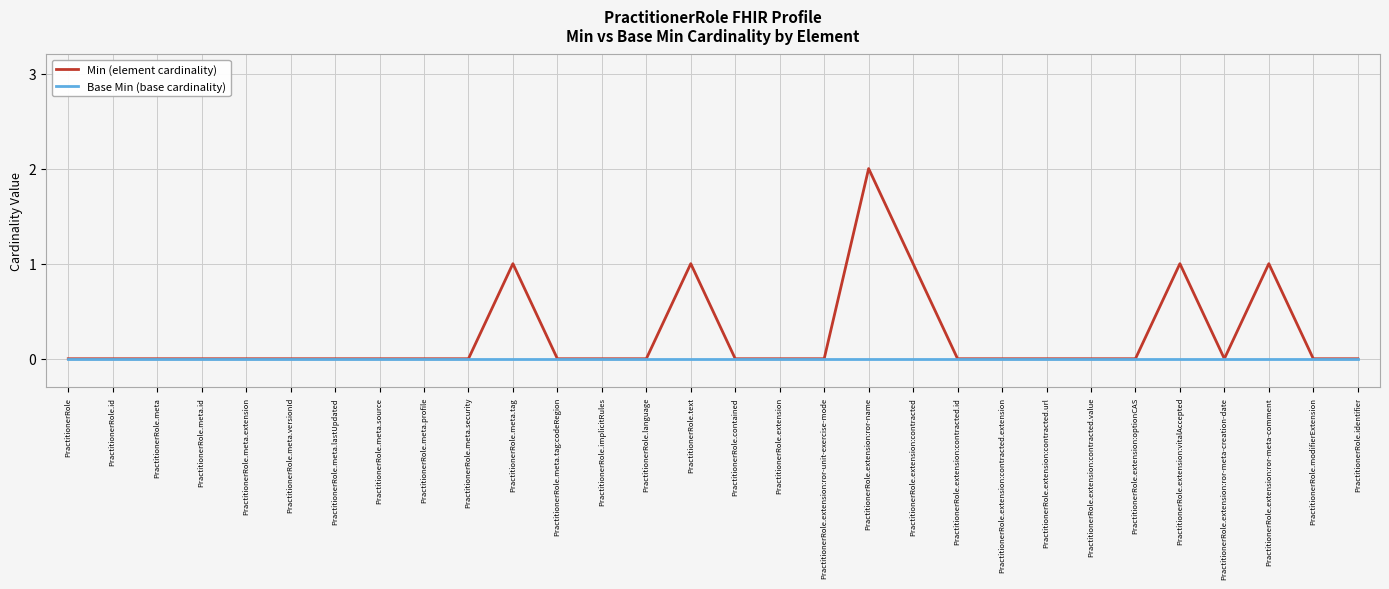

Is it true that Min (element cardinality) equals 0 at PractitionerRole.extension?

True